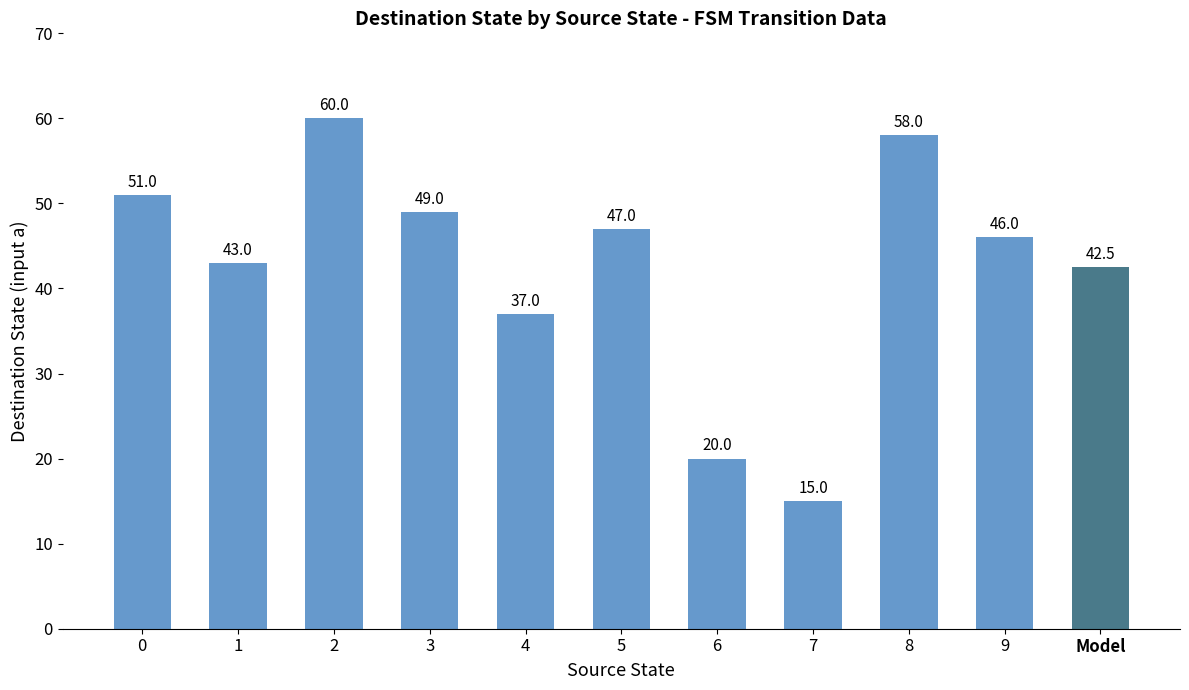

Between 6 and 8, which is larger?

8